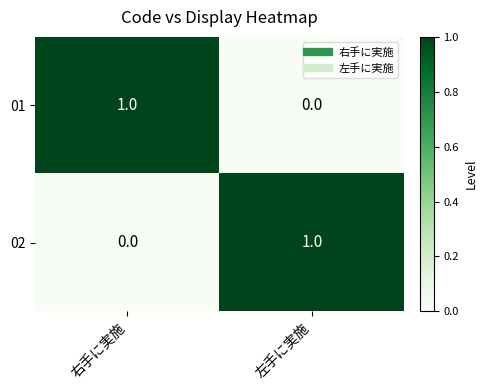

What is the total value across all series at 右手に実施?

1